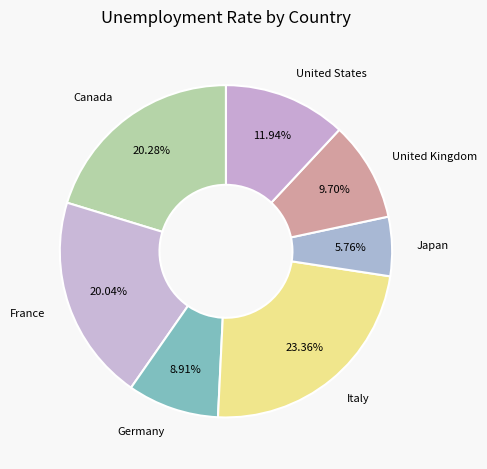

True or false: Germany accounts for 9% of the total.

True